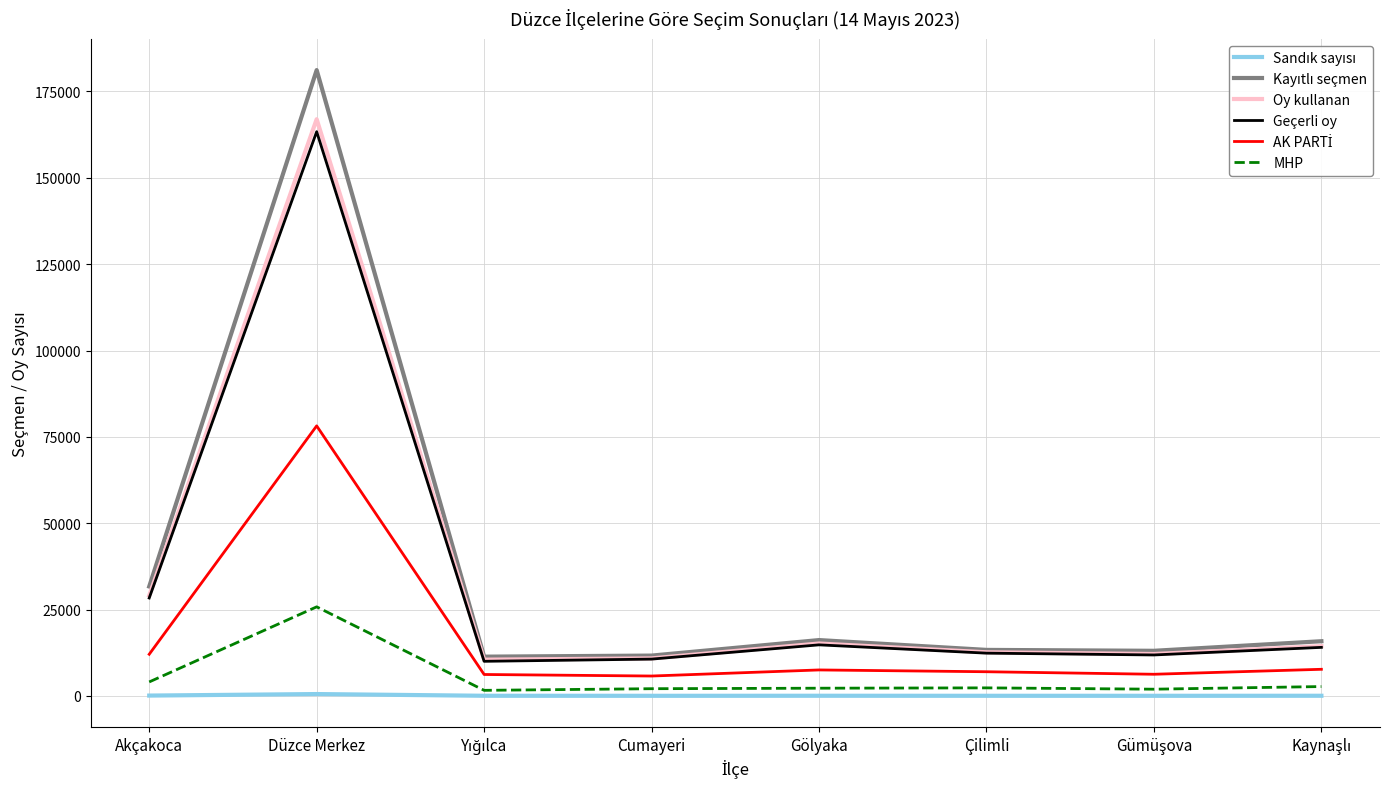

True or false: Geçerli oy has more than 0 interior local peaks.

True